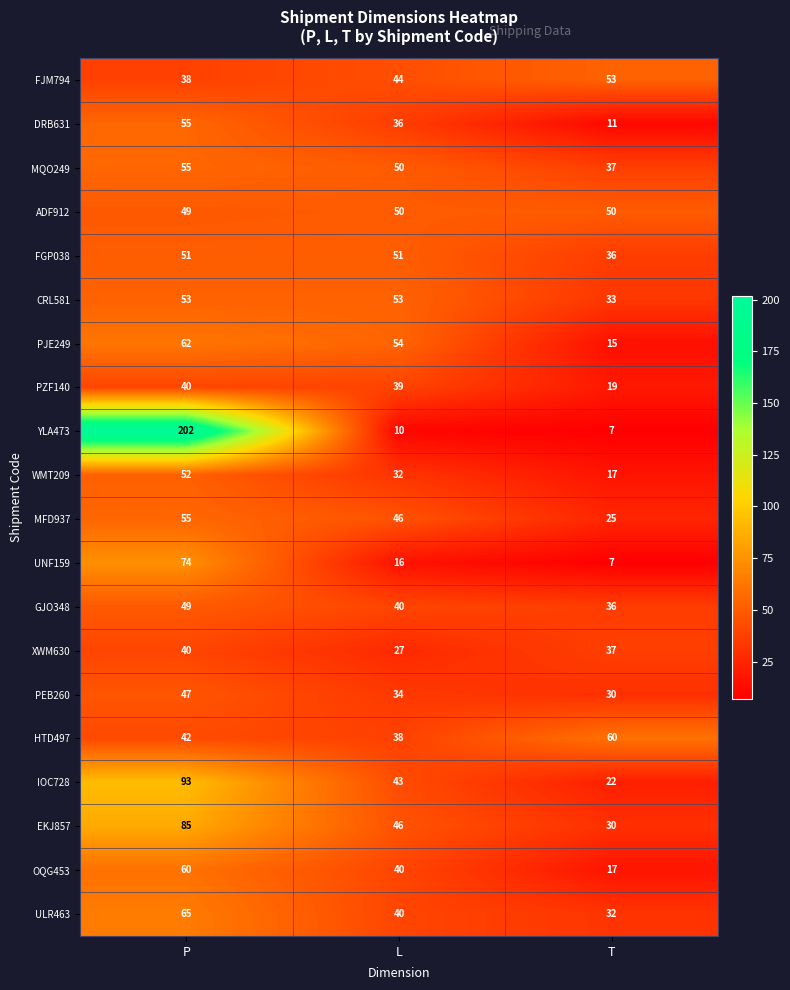

Which label corresponds to the largest value in the chart?

P